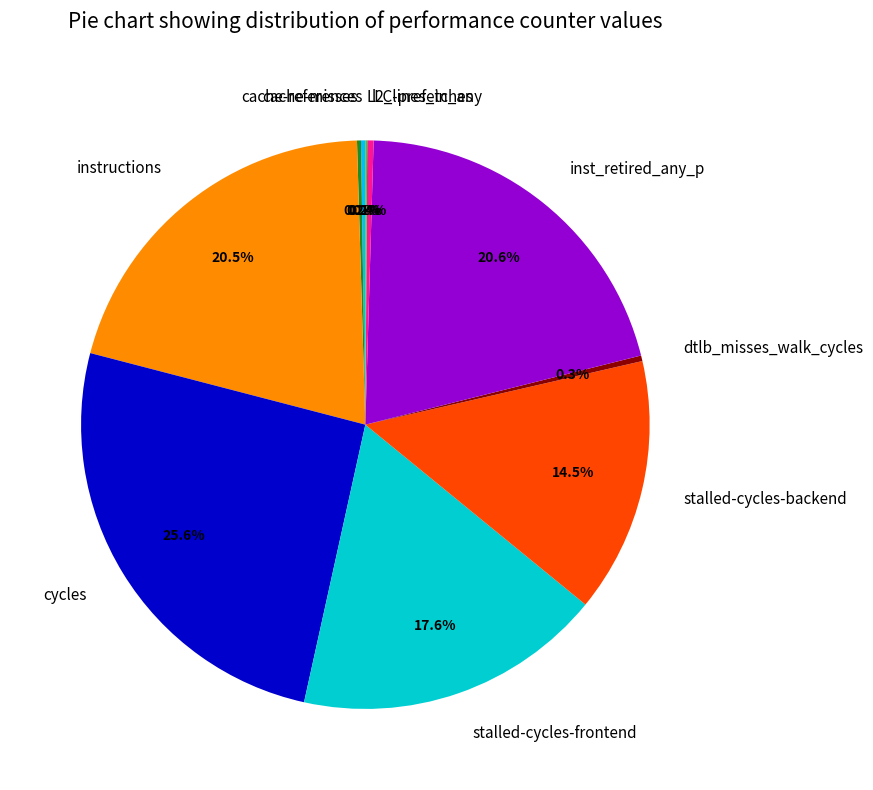

The inst_retired_any_p slice represents 30% of the pie. True or false?

False